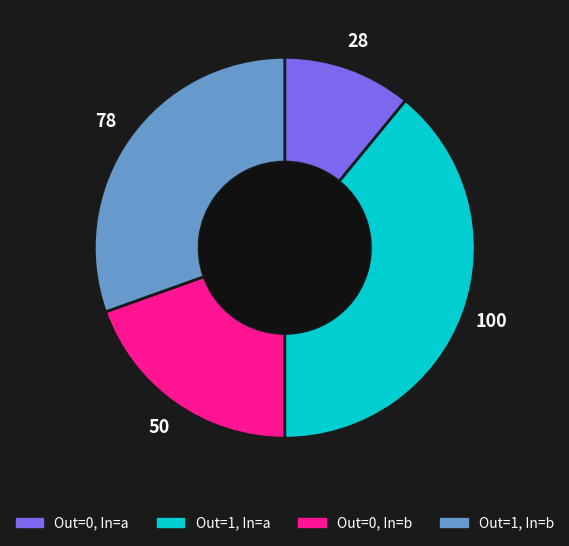

What is the ratio of the value at Out=0, In=b to the value at Out=1, In=b?

0.6